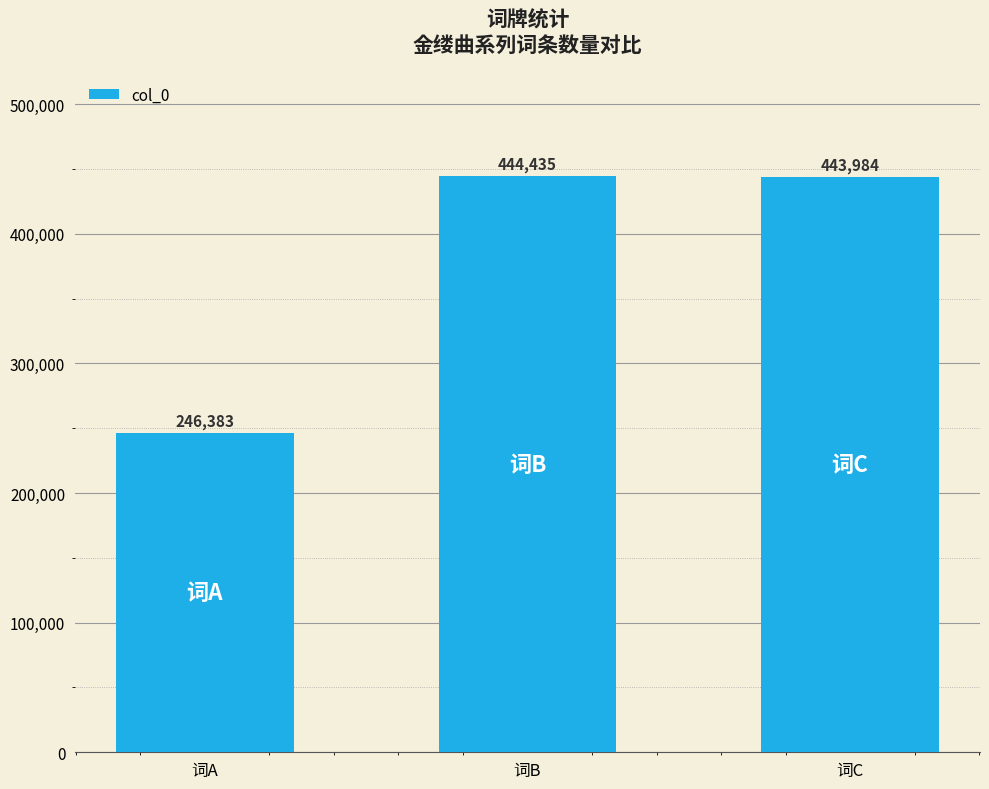

Reading left to right, what are all the values shown in this chart?

词A=246383	词B=444435	词C=443984